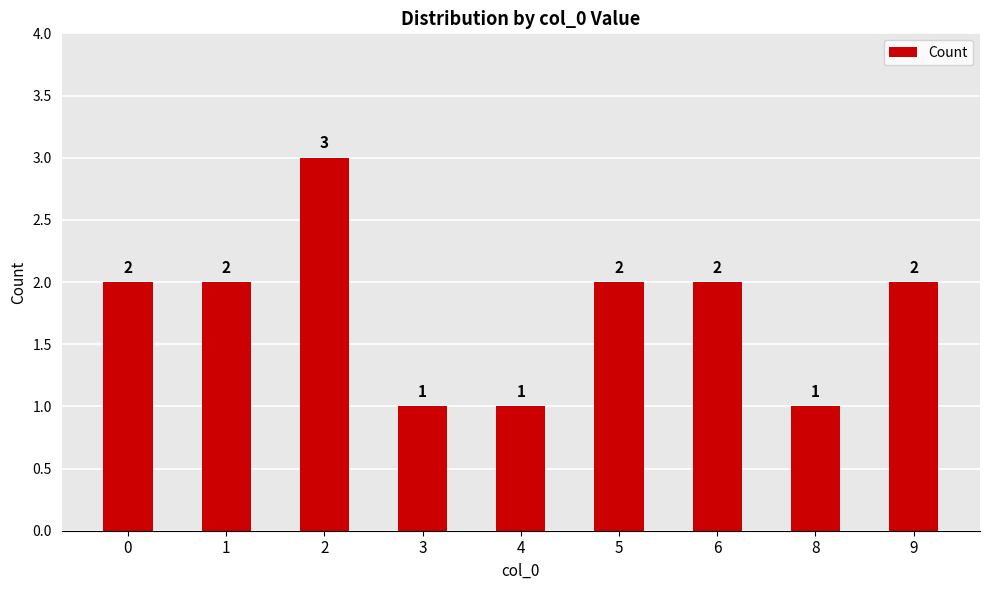

Are the bars grouped side by side (vs. stacked)?

No